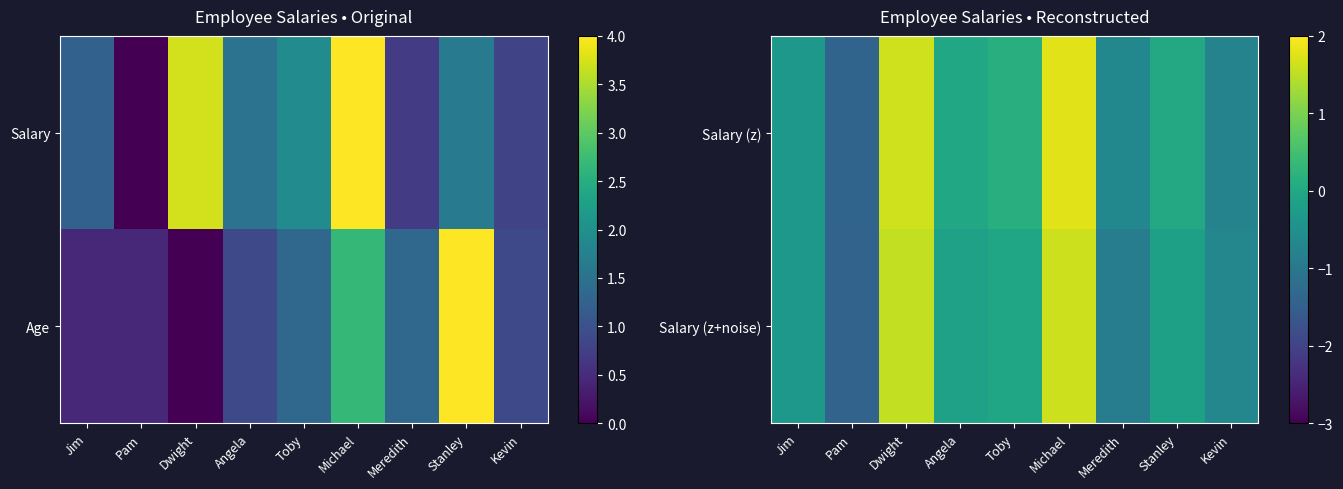

What is the sum of all Salary (z+noise) values?

-0.5